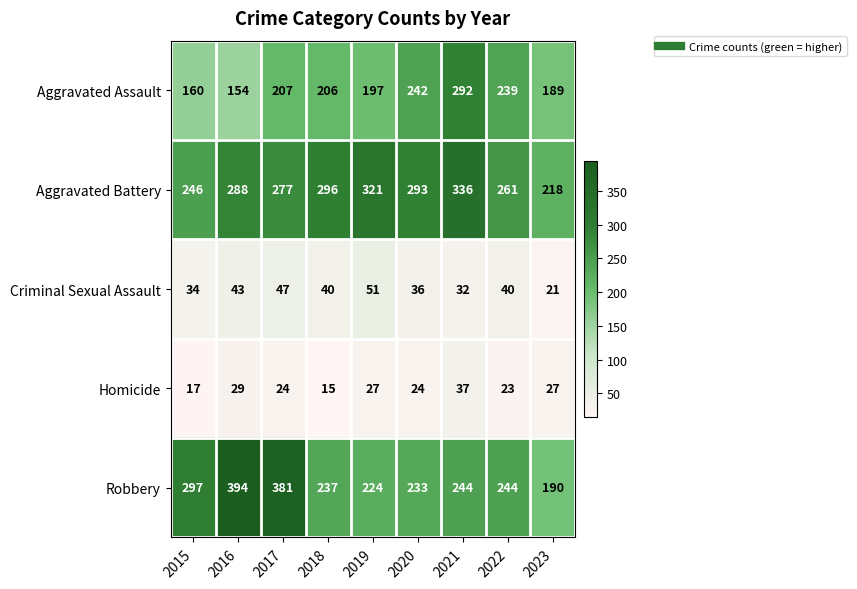

What is the greatest value displayed?

394